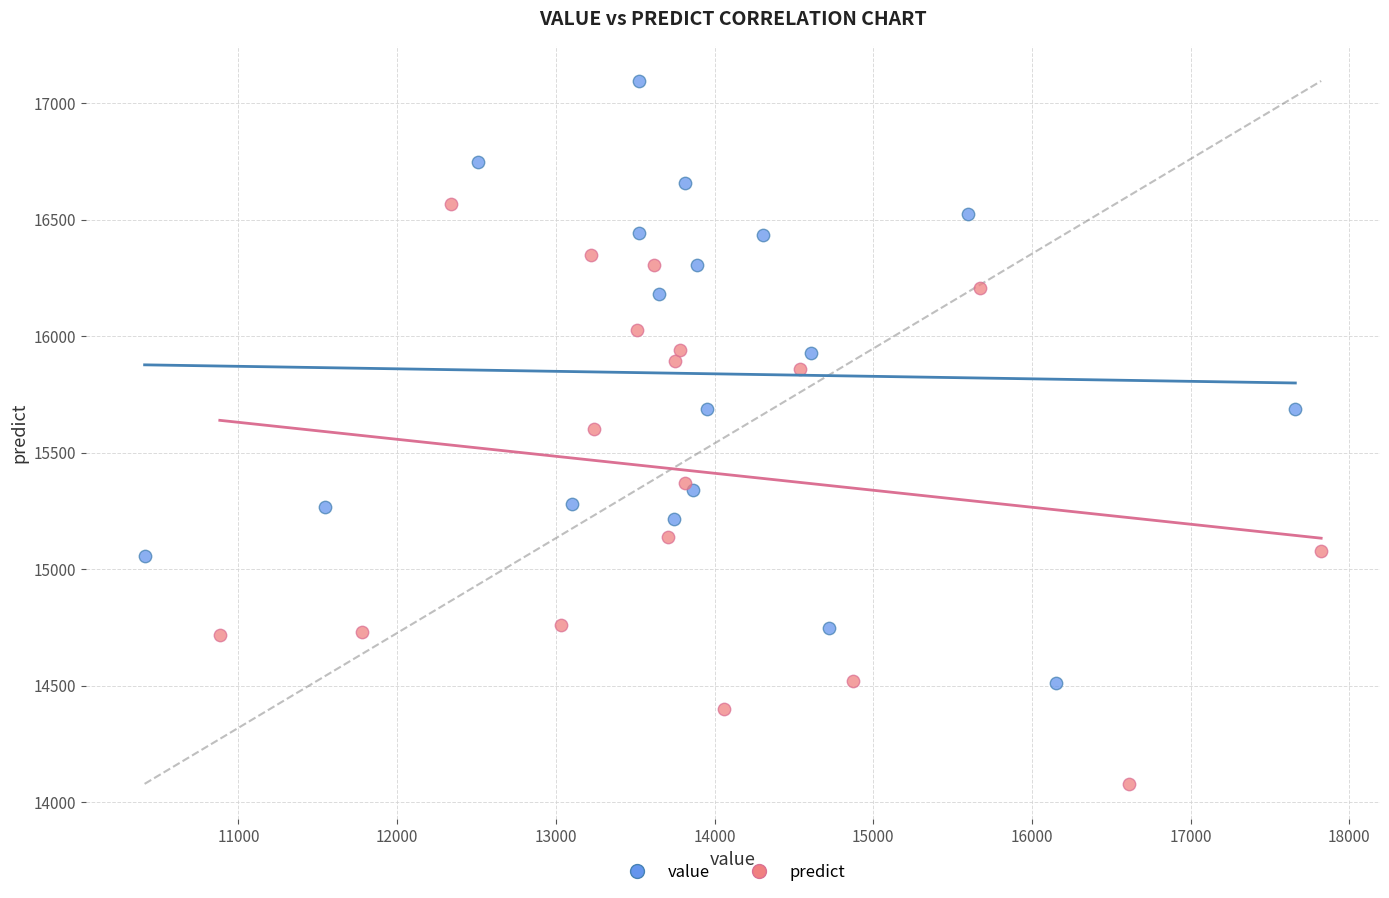

Which series reaches the maximum Y coordinate?

value